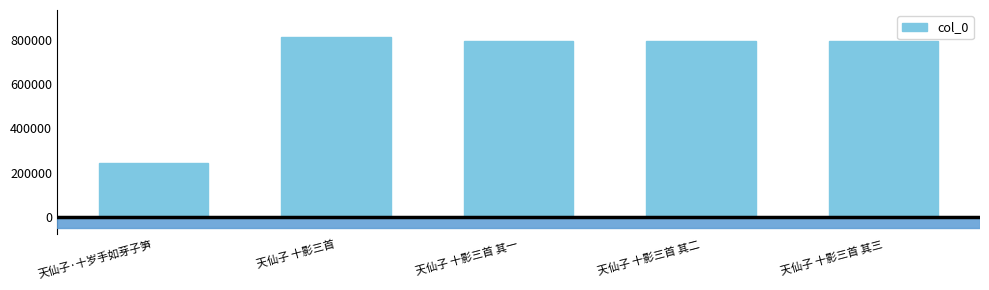

What is the average value?

690187